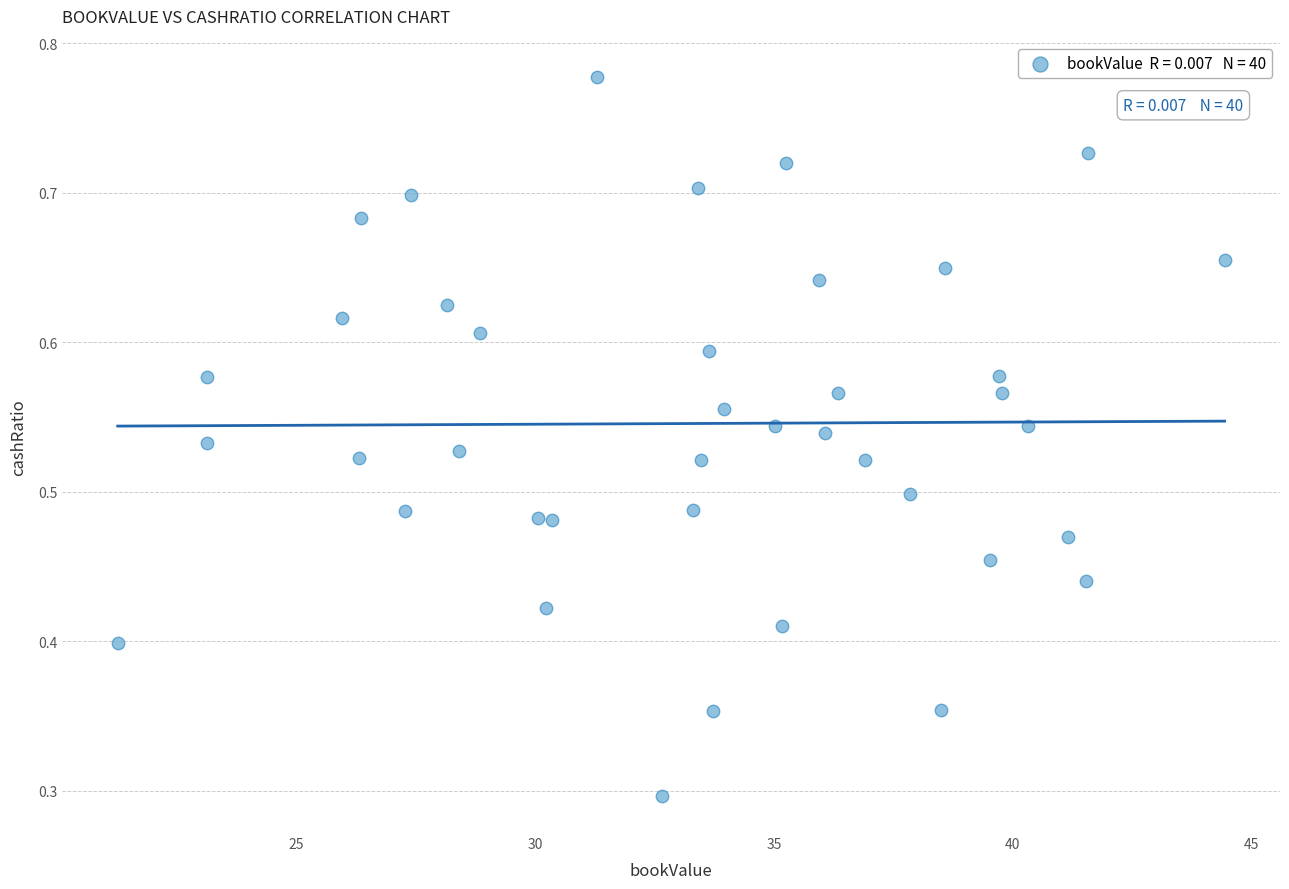

What Y value in the scatter plot is closest to 0?

0.3